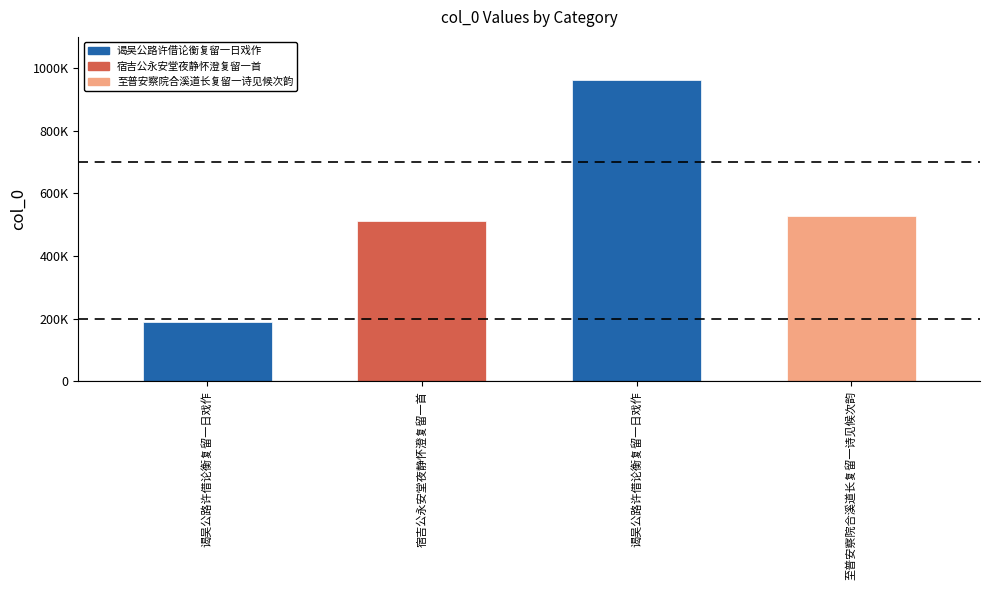

What is the change in value from 谒吴公路许借论衡复留一日戏作 to 宿吉公永安堂夜静怀澄复留一首?

+323677